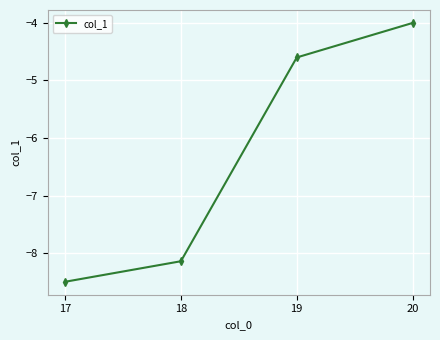

True or false: the data shows -4.3 at 18.

False